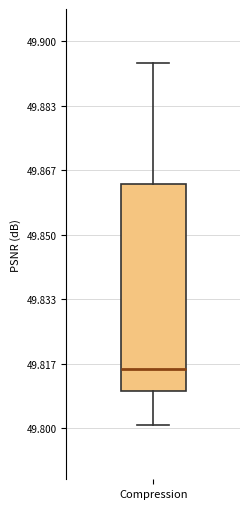

Transcribe this box plot: give where the median line is, the range the box spans, and where the two whiskers end, as read against the y-axis. The values are not printed on the chart, so give them approximately, as read against the axis.

median 49.816, box 49.810 to 49.862, whiskers 49.800 to 49.894